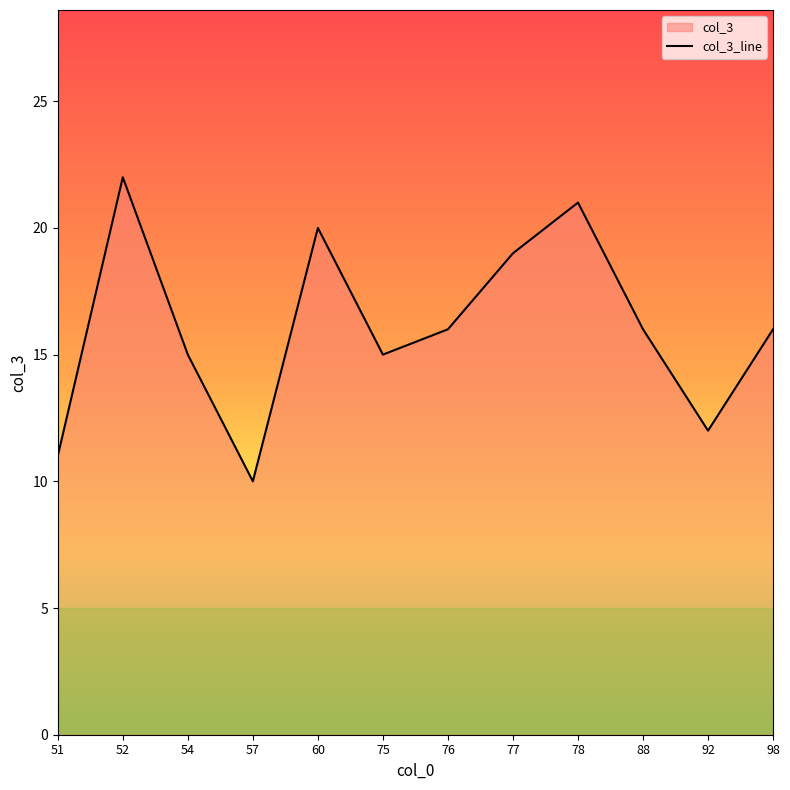

Where is the first local maximum?

52